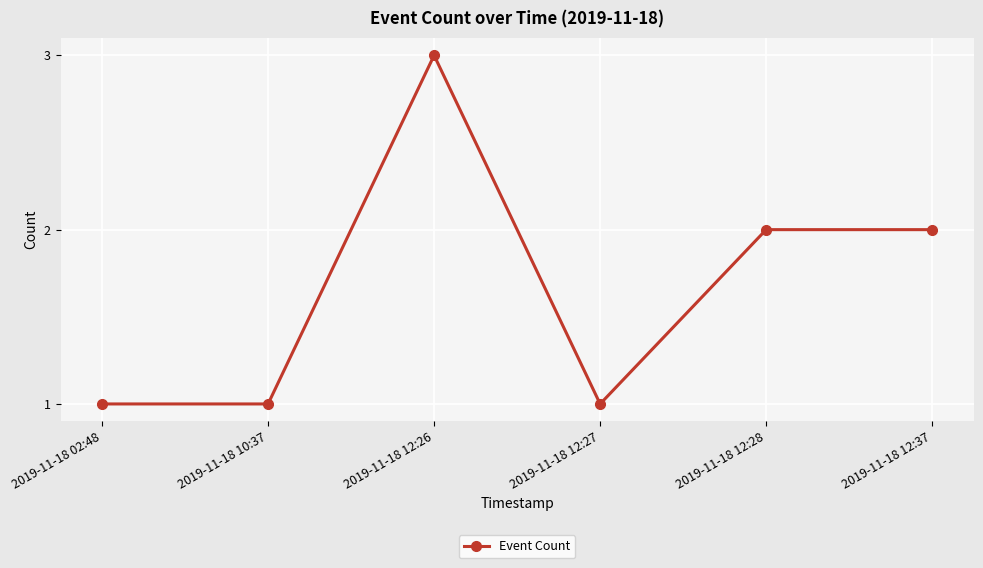

What is the greatest value displayed?

3